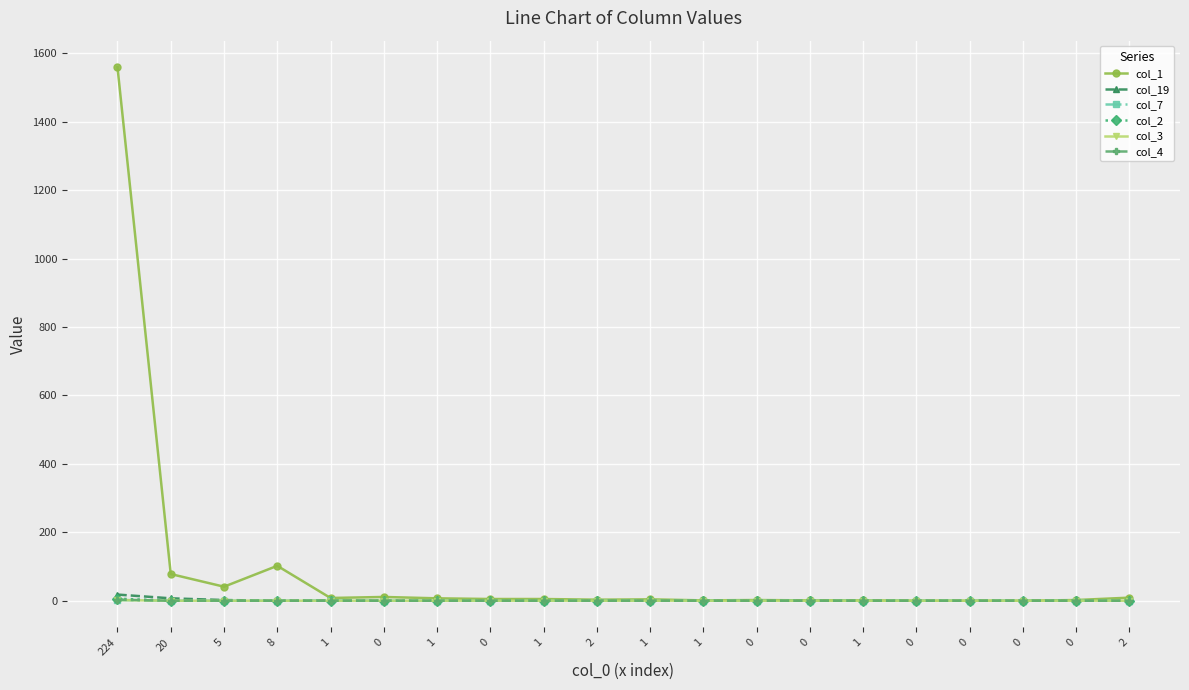

Count the number of data series in this chart.

6